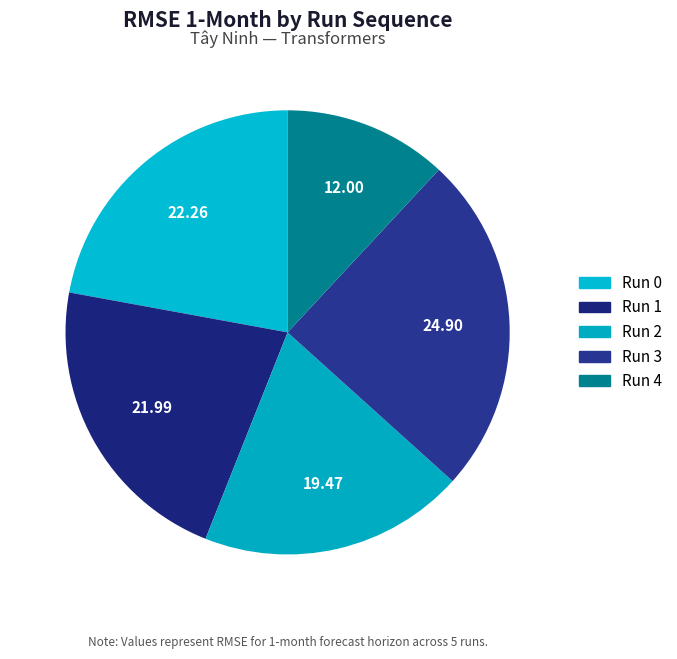

How many slices are in this pie chart?

5